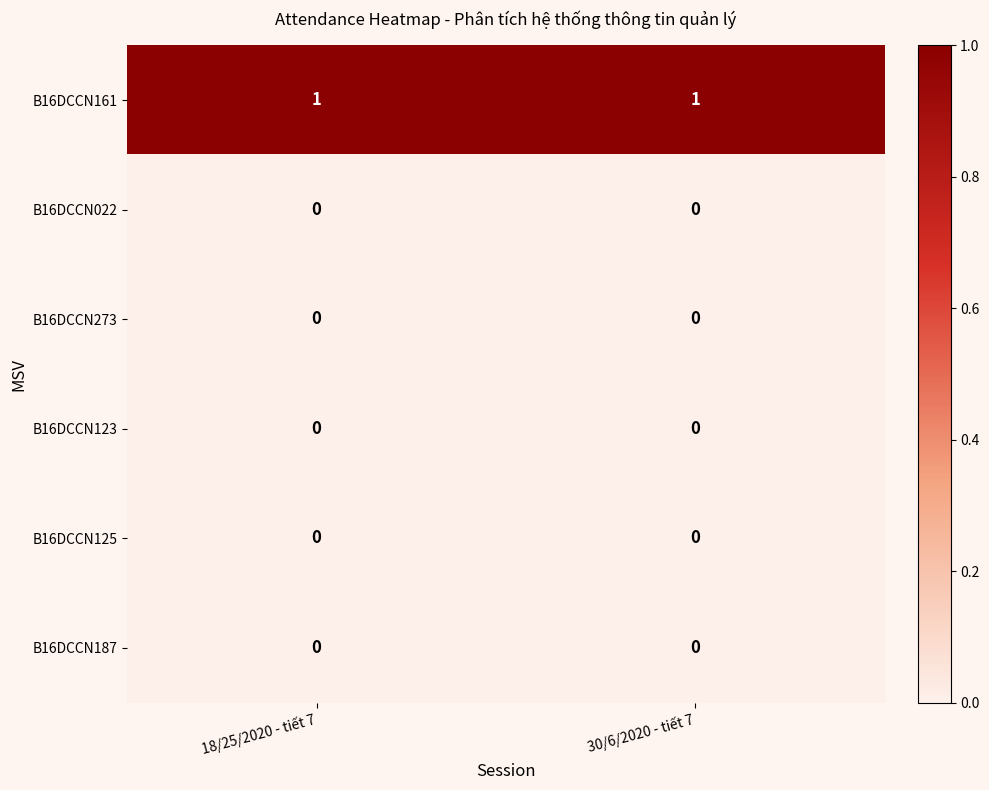

Reading left to right, list all the values displayed in this chart.

B16DCCN161: 1	1
B16DCCN022: 0	0
B16DCCN273: 0	0
B16DCCN123: 0	0
B16DCCN125: 0	0
B16DCCN187: 0	0